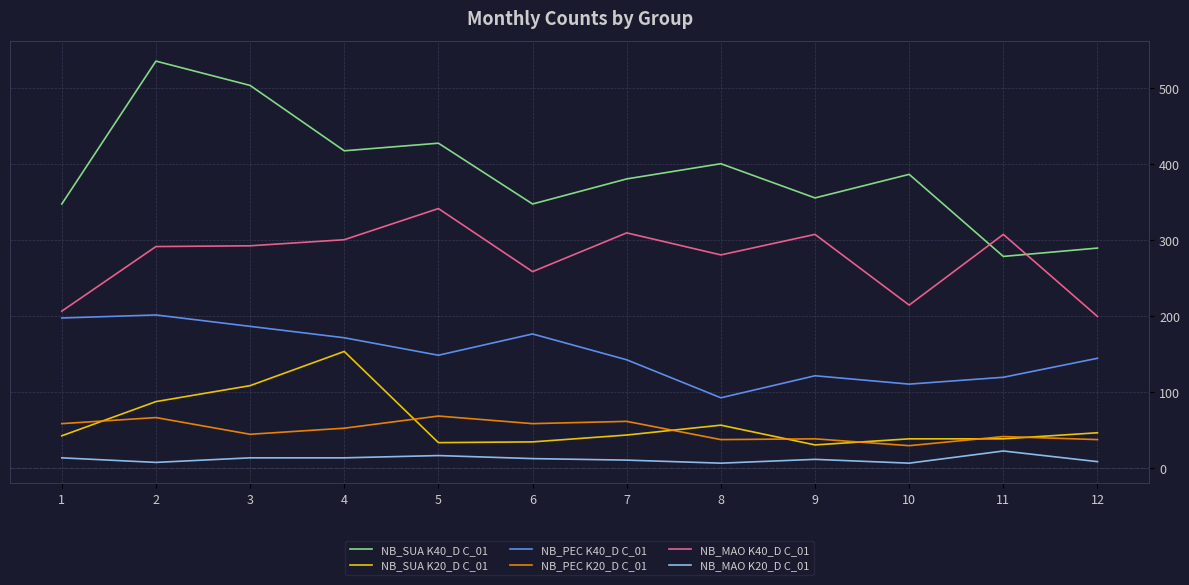

True or false: NB_PEC K20_D C_01 and NB_PEC K40_D C_01 cross at least once.

False